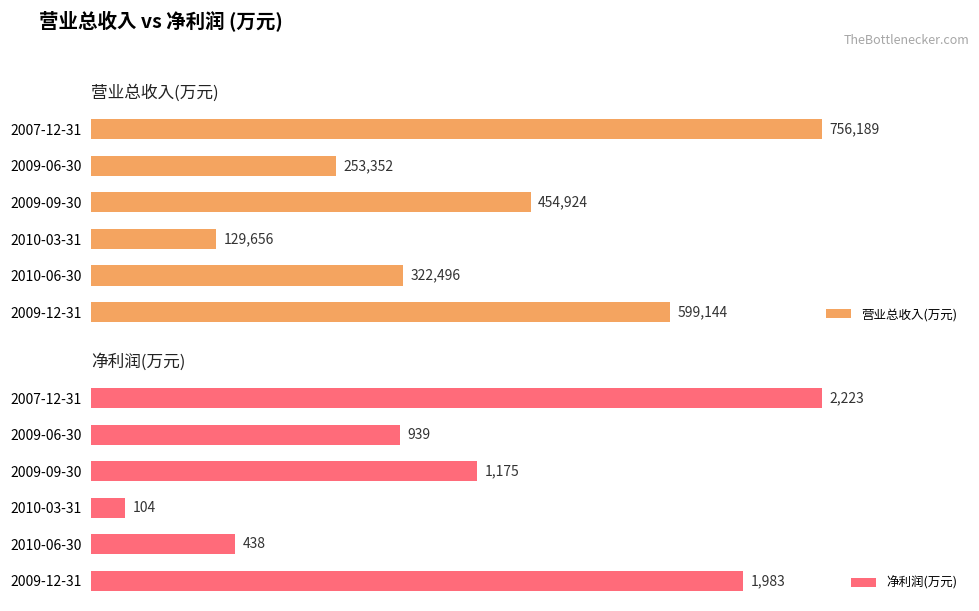

How many categories are shown in the chart?

6